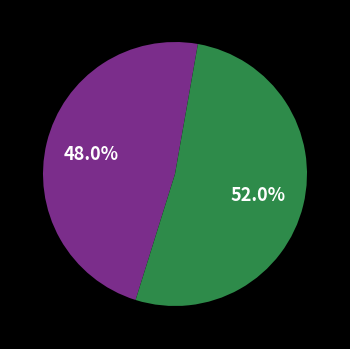

Is there any slice that represents more than half of the pie?

Yes